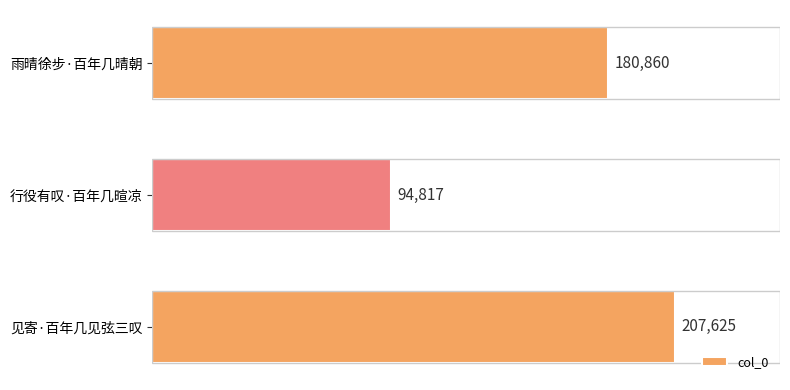

Count the values in the range 94817 to 207625.

3